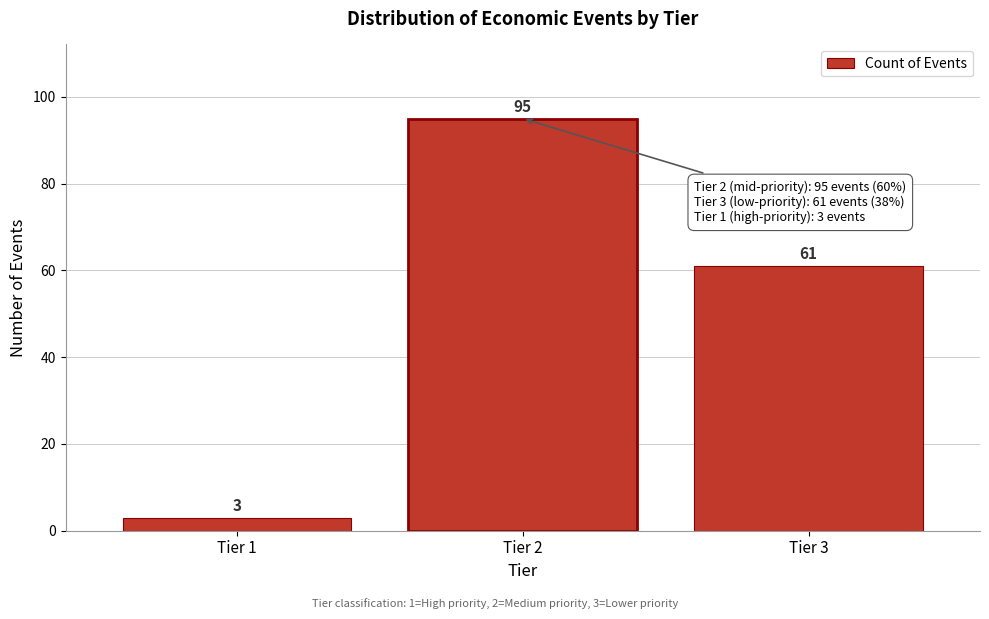

Reading right to left, transcribe all the data shown in this chart.

Tier 3=61	Tier 2=95	Tier 1=3